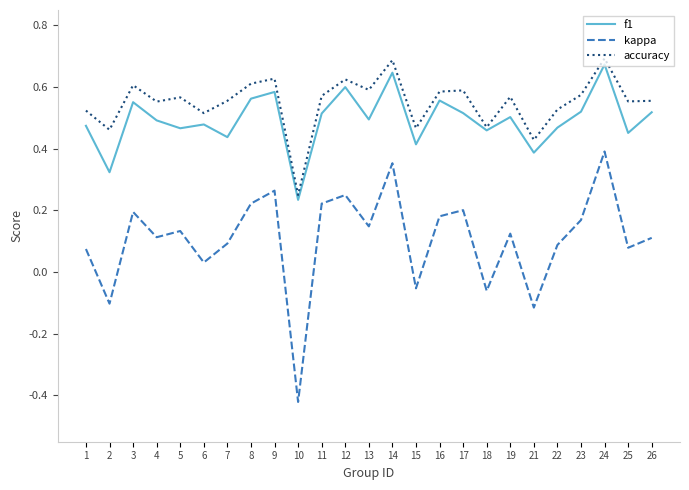

At how many categories does at least one series exceed 0?

25